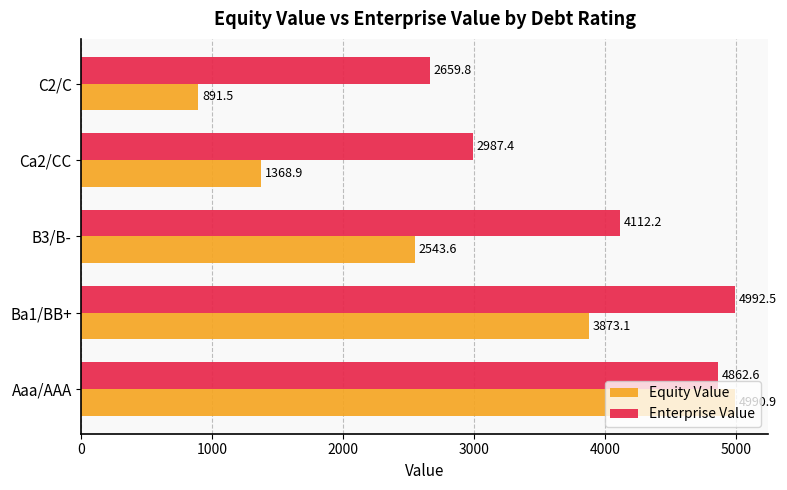

How many data points does each series have?

5